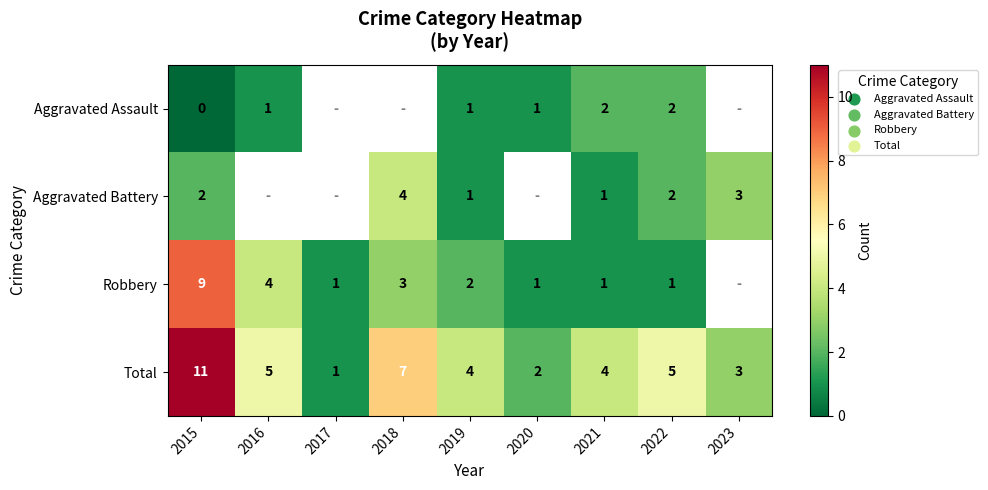

What is the sum of all Total values?

42